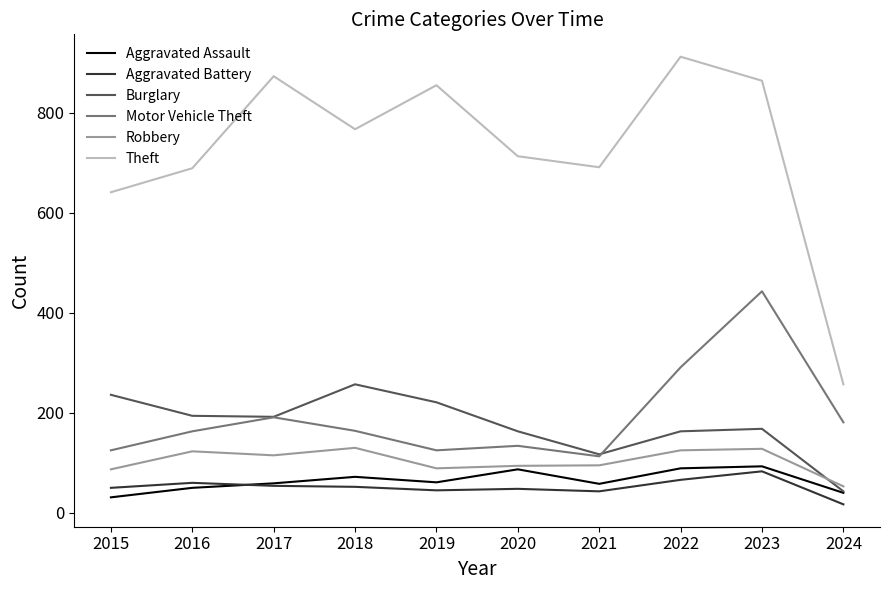

How many interior local valleys does the Motor Vehicle Theft series have?

2